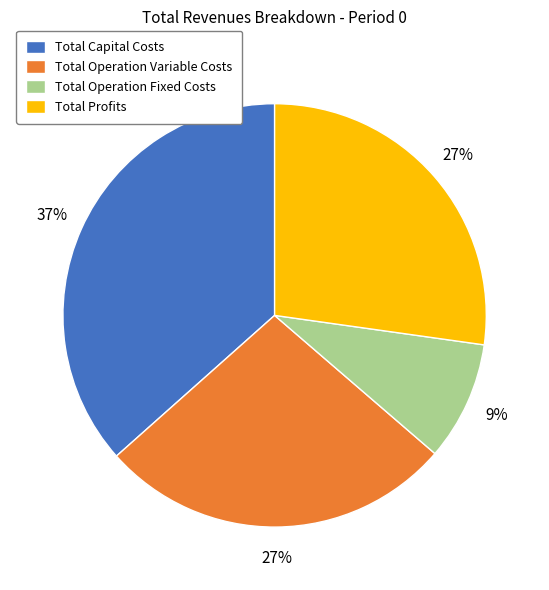

Do Total Profits and Total Operation Fixed Costs together represent more than half of the pie?

No